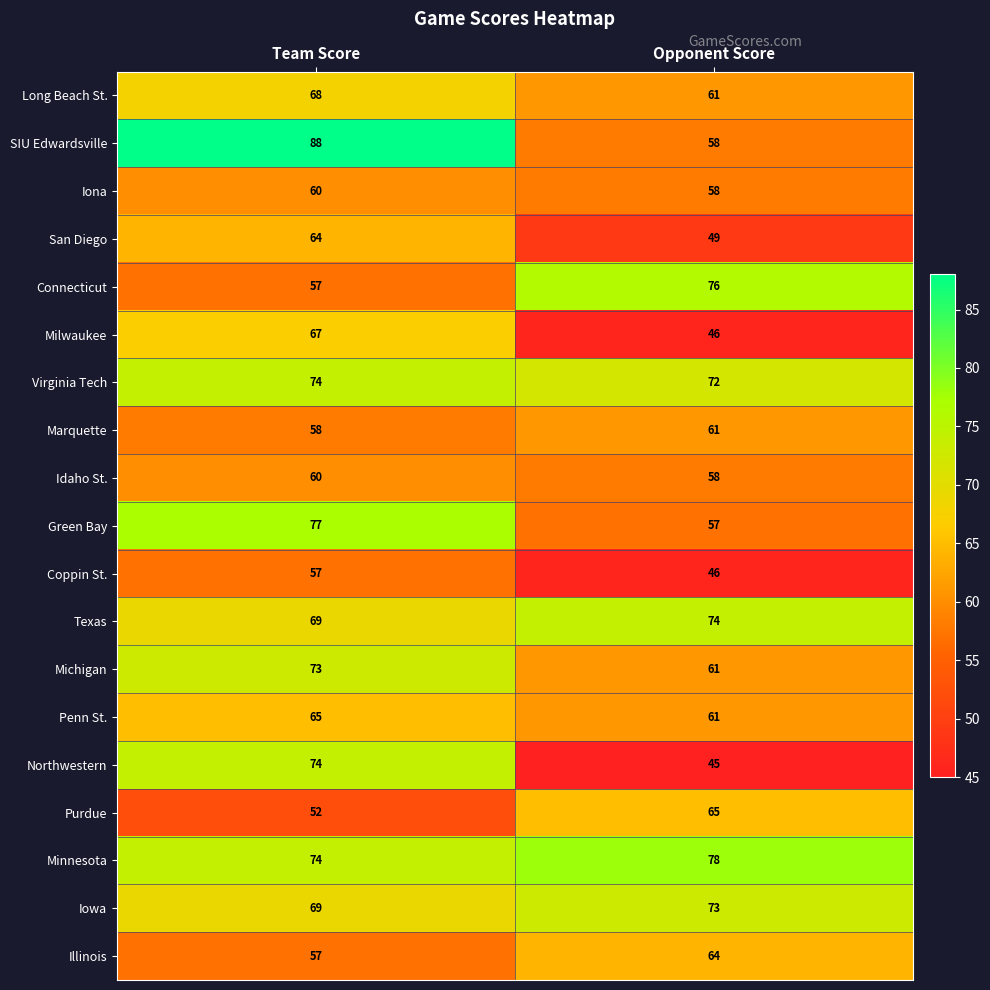

What is the total value across all series at Opponent Score?

1163